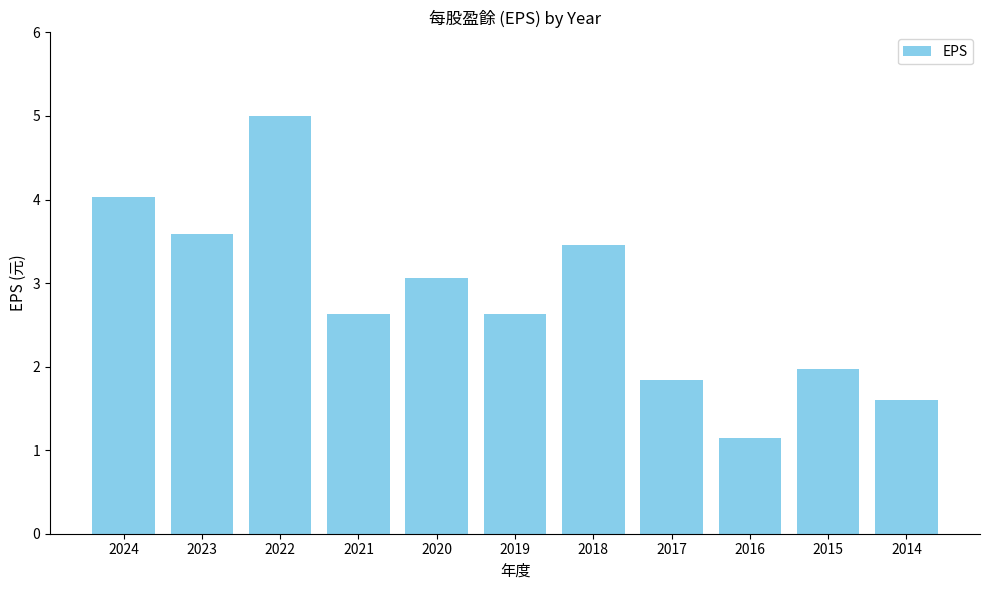

Reading left to right, list all the values displayed in this chart.

4.0	3.6	5.0	2.6	3.1	2.6	3.5	1.8	1.1	2.0	1.6